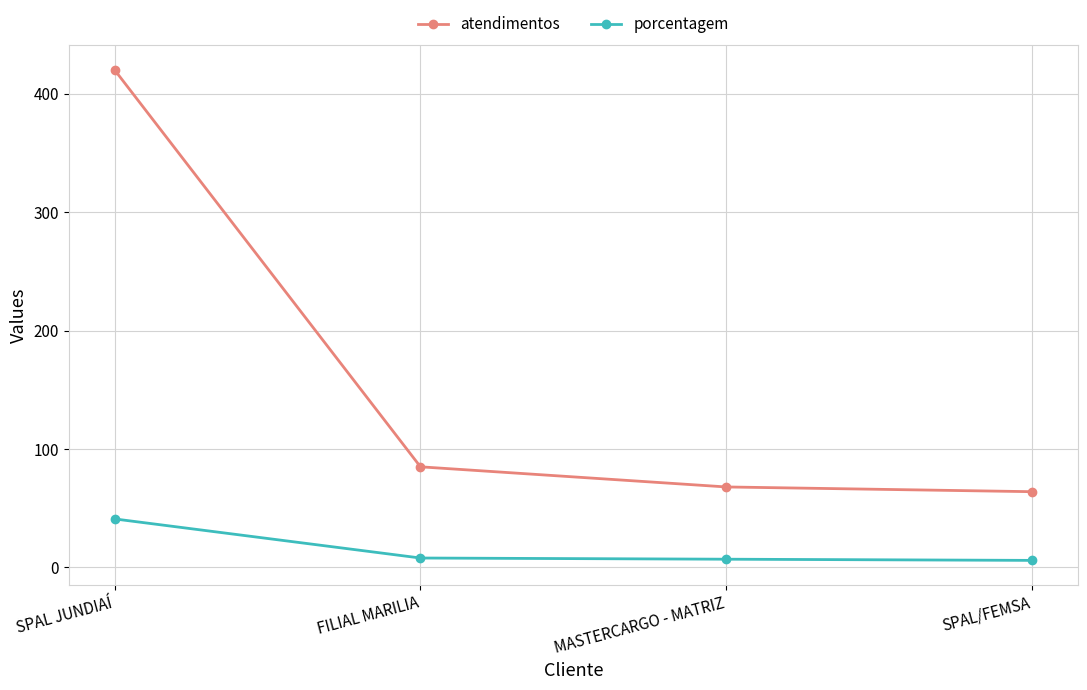

How many lines are shown in the chart?

2